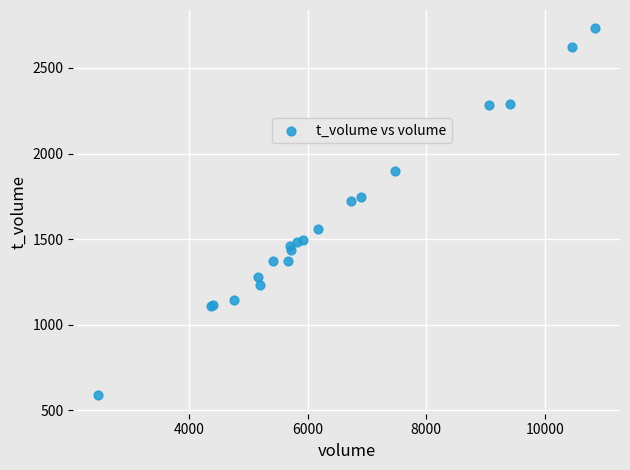

What Y value in the scatter plot is closest to 1659?

1720